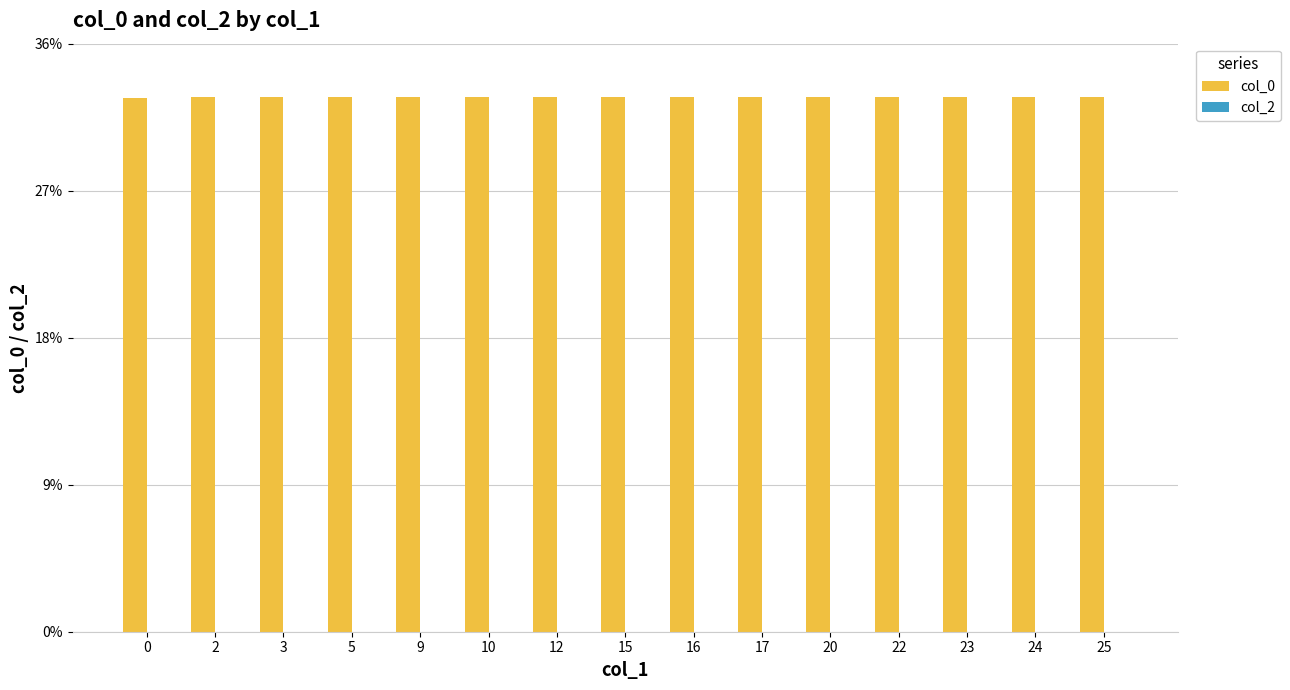

Are the bars horizontal?

No